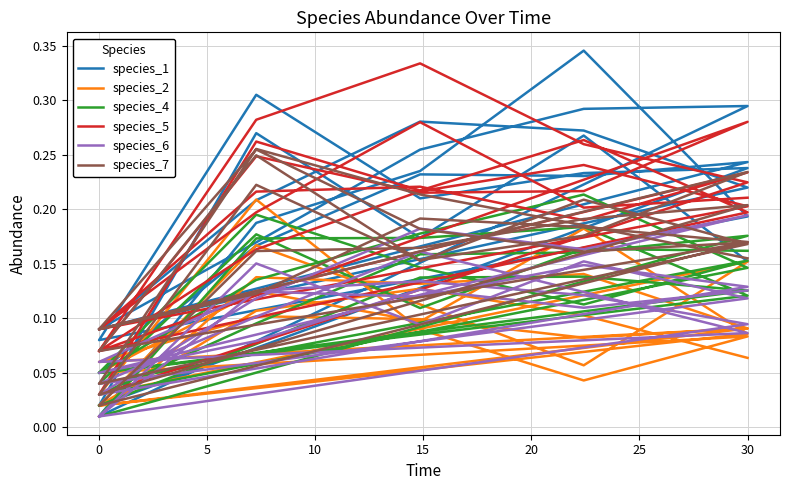

Count the number of data series in this chart.

6